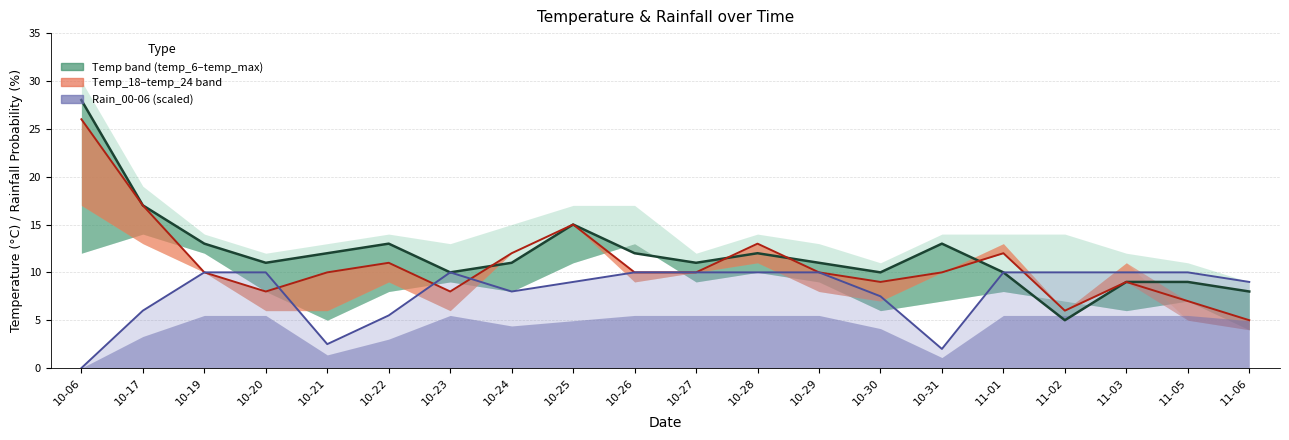

What is the total value across all series at 11-01?

32.0